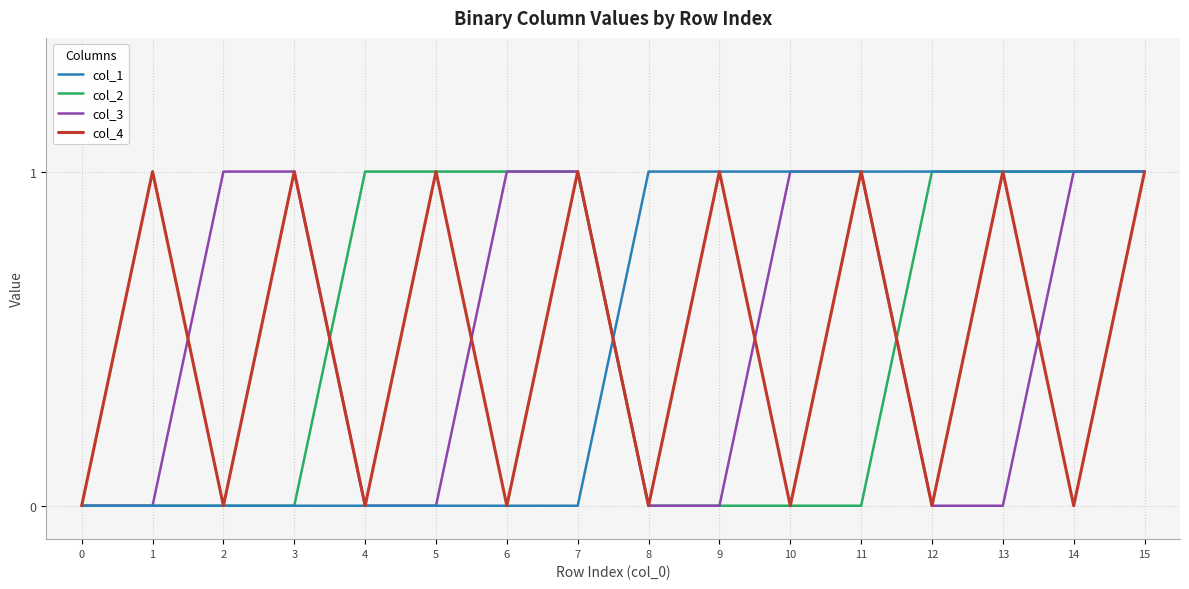

What is the approximate value of col_4 at 5?

1